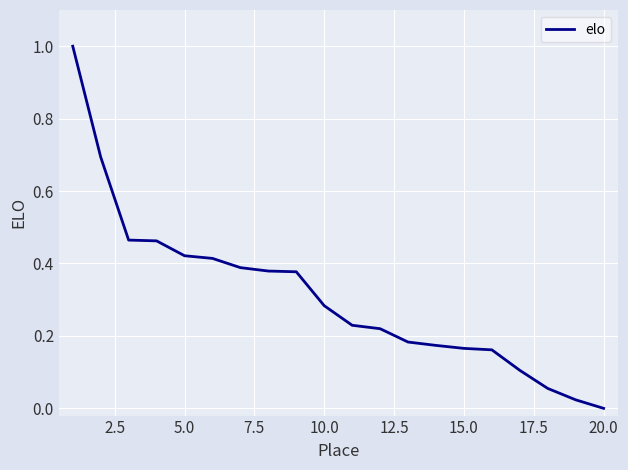

What is the greatest value displayed?

1.0